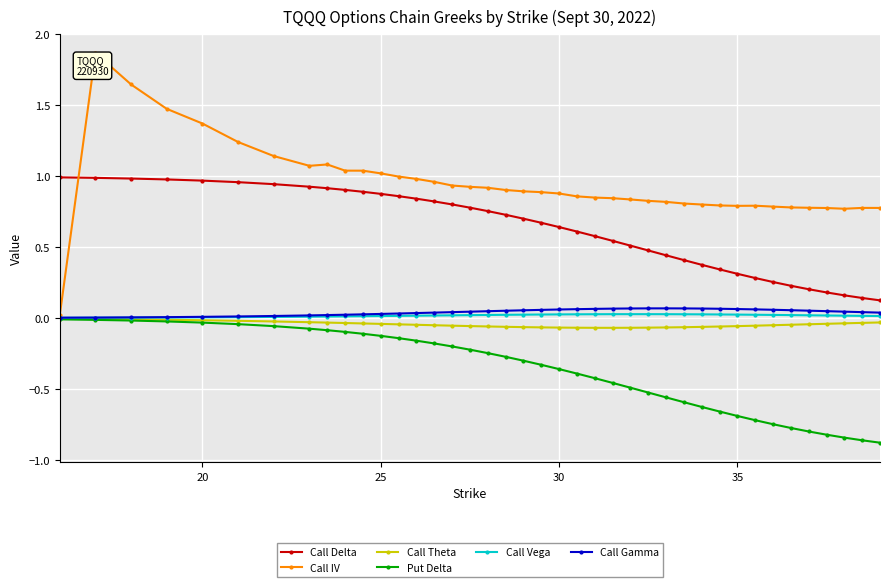

What is the sum of all Call IV values?

37.7